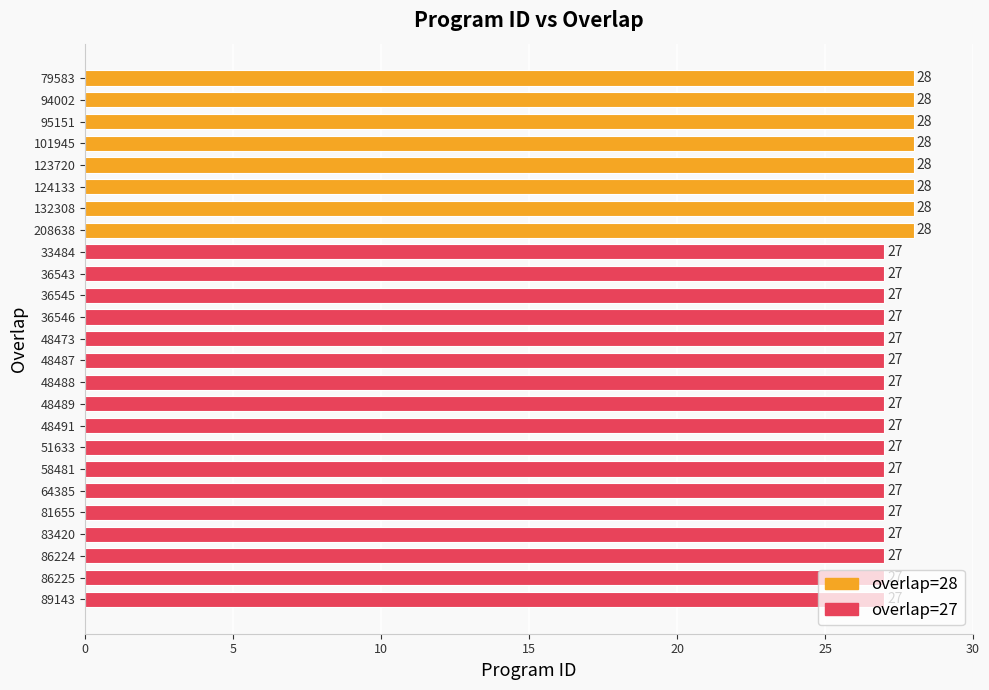

What position from the top is 51633?

18